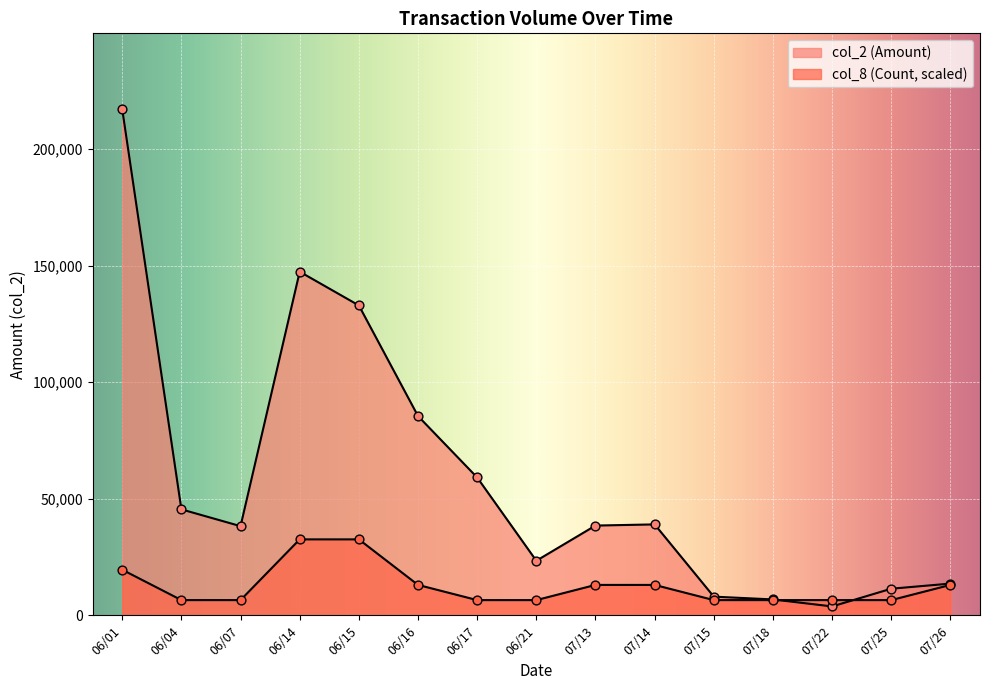

Which series reaches the maximum Y coordinate?

col_2 (Amount)